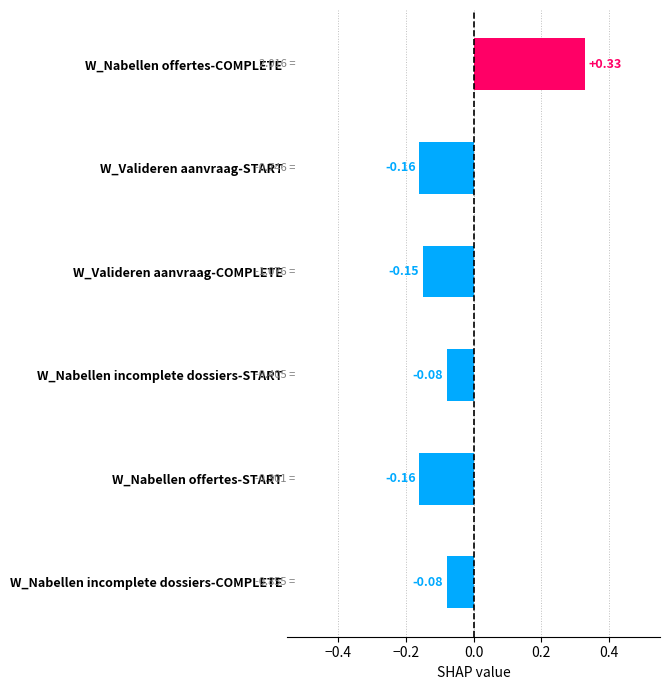

At which category does the chart reach its peak across all series?

W_Nabellen offertes-COMPLETE